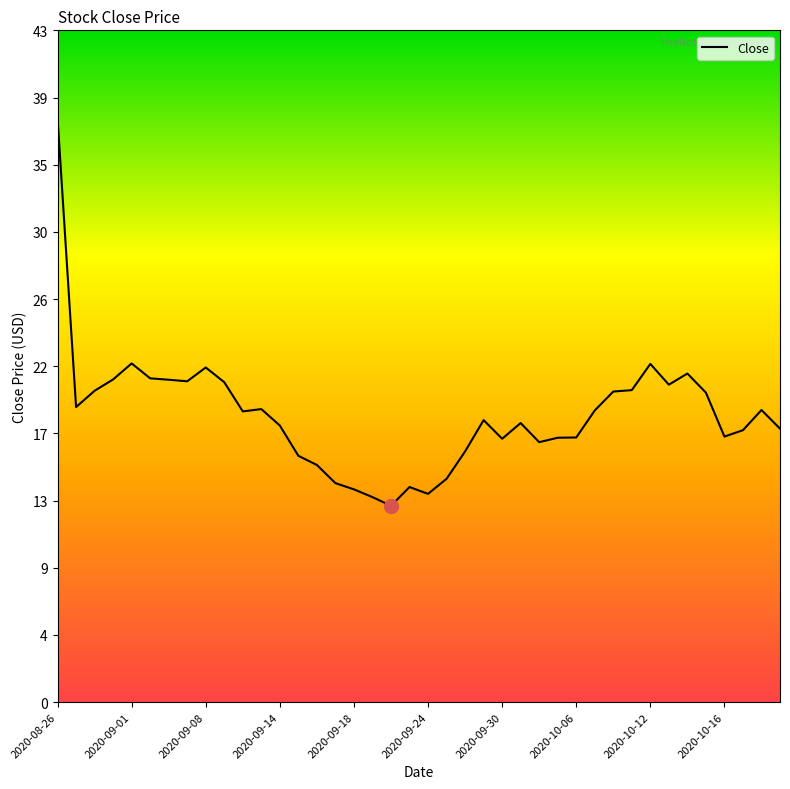

What is the sum of all values?

738.7